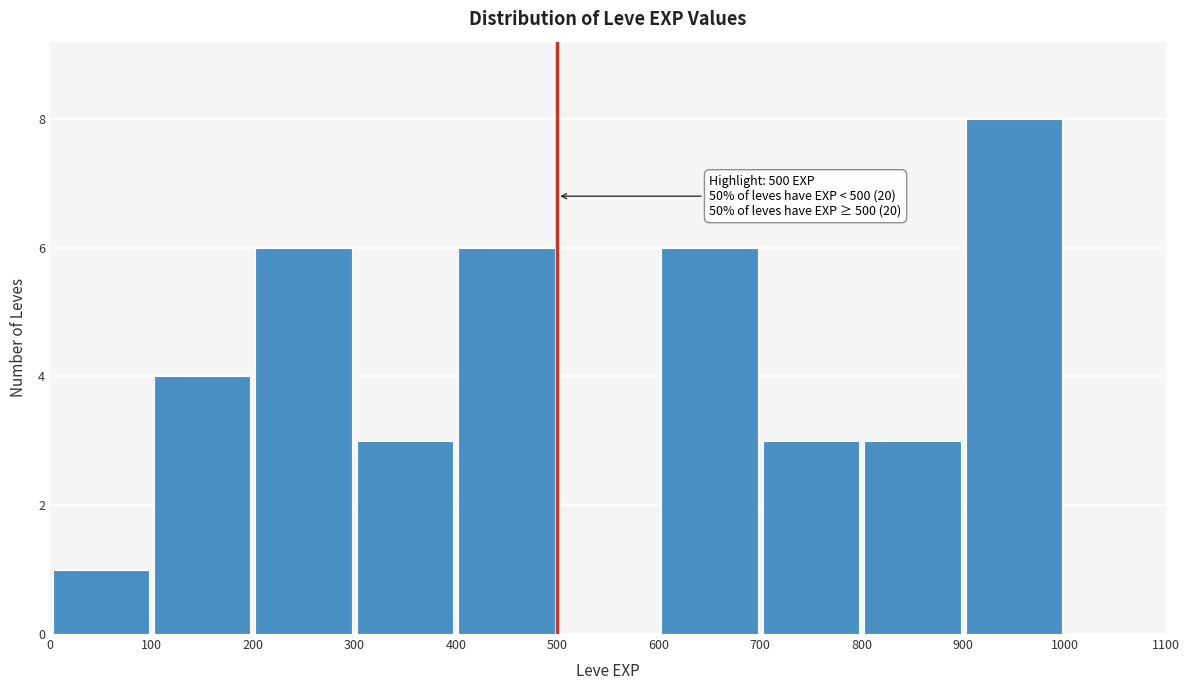

Over which range of the x-axis is the bar tallest?

900 to 1000